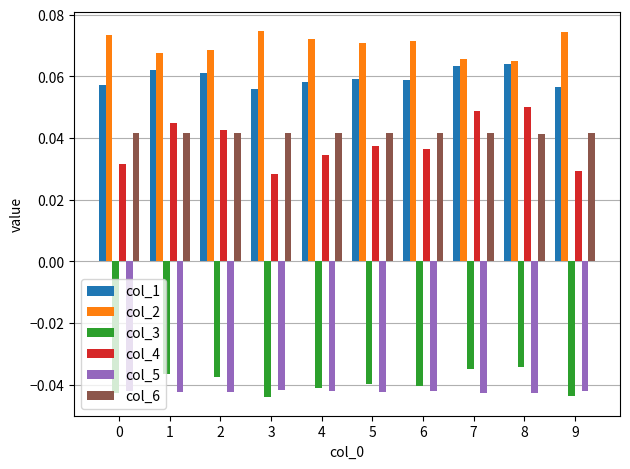

Count the col_4 values in the range 0 to 1.

10